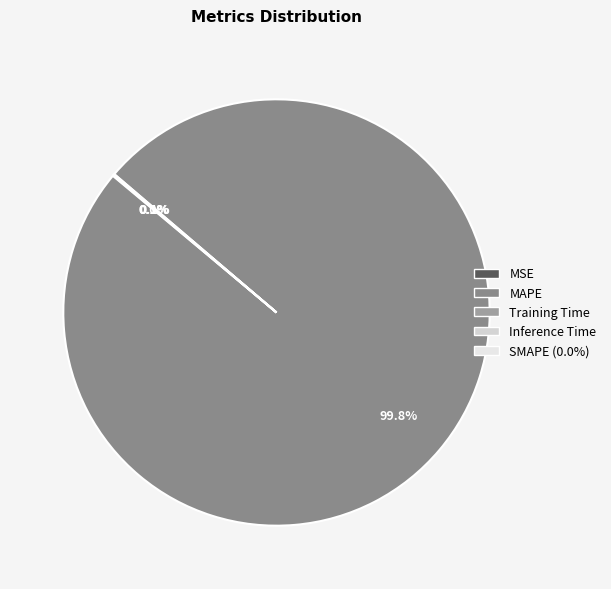

Rank the categories by value from lowest to highest.

SMAPE, MSE, Inference Time, Training Time, MAPE